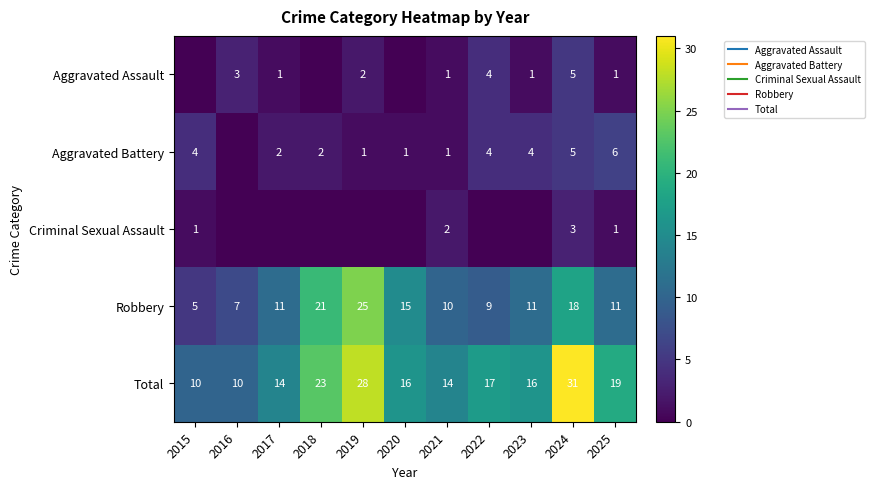

Is it true that Criminal Sexual Assault equals 2 at 2015?

False